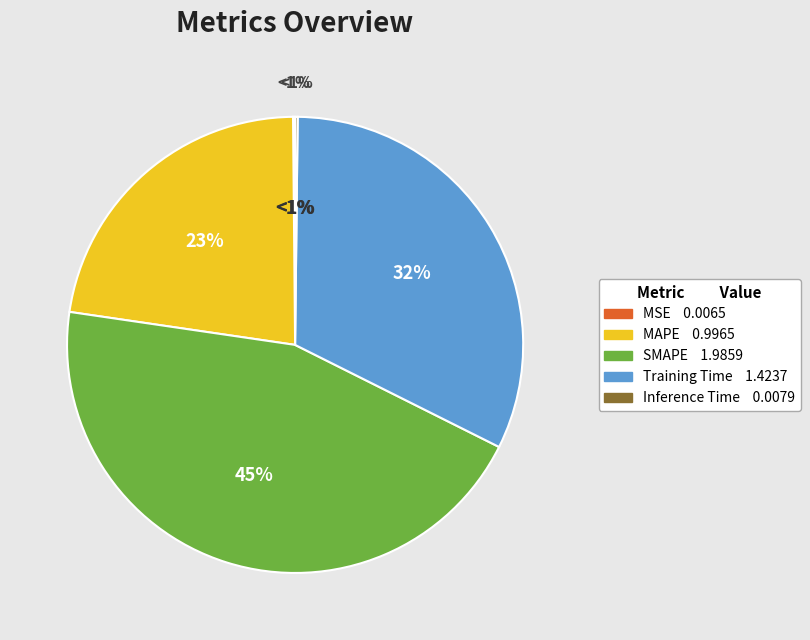

Which category has the biggest portion of the pie?

SMAPE